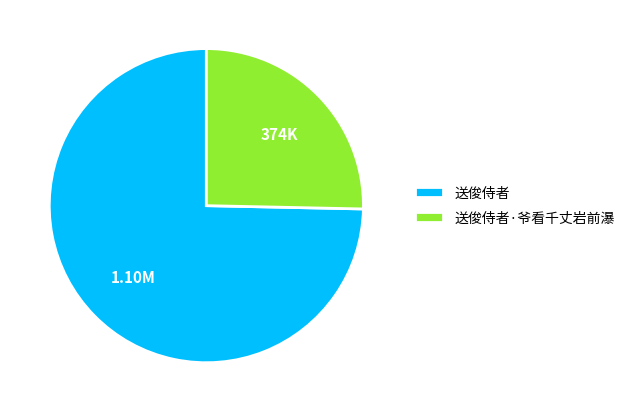

Which slice represents more than half of the pie?

送俊侍者